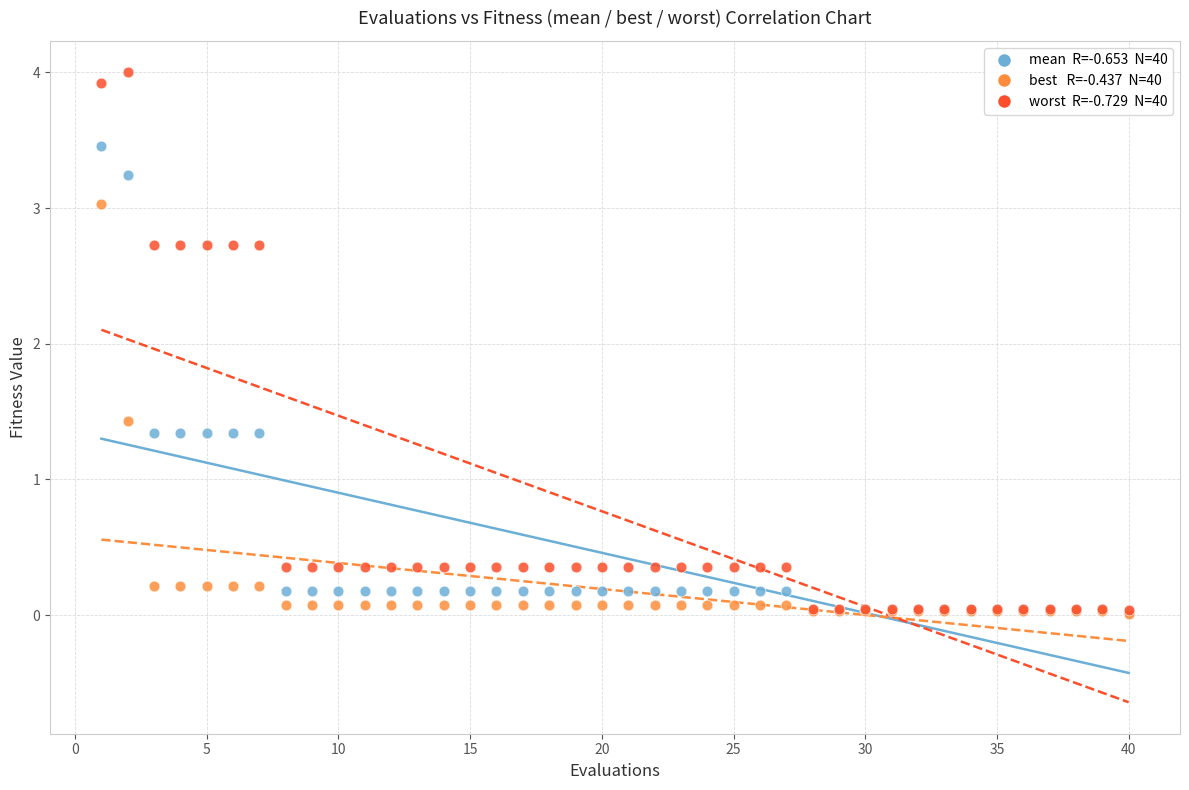

Across all series, what Y value is closest to 2?

1.4